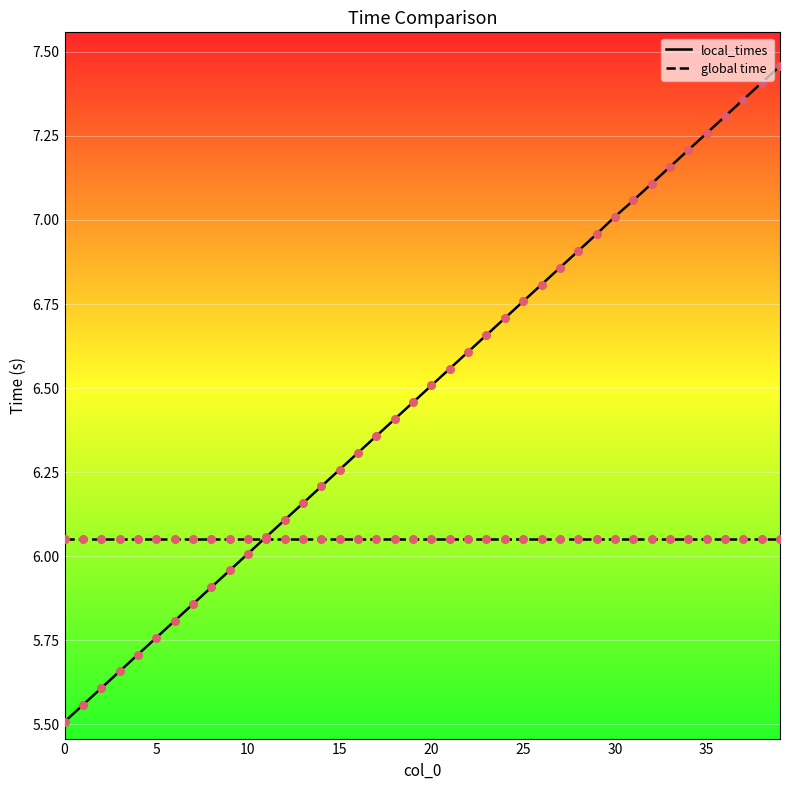

Which series has the largest range (max minus min)?

local_times